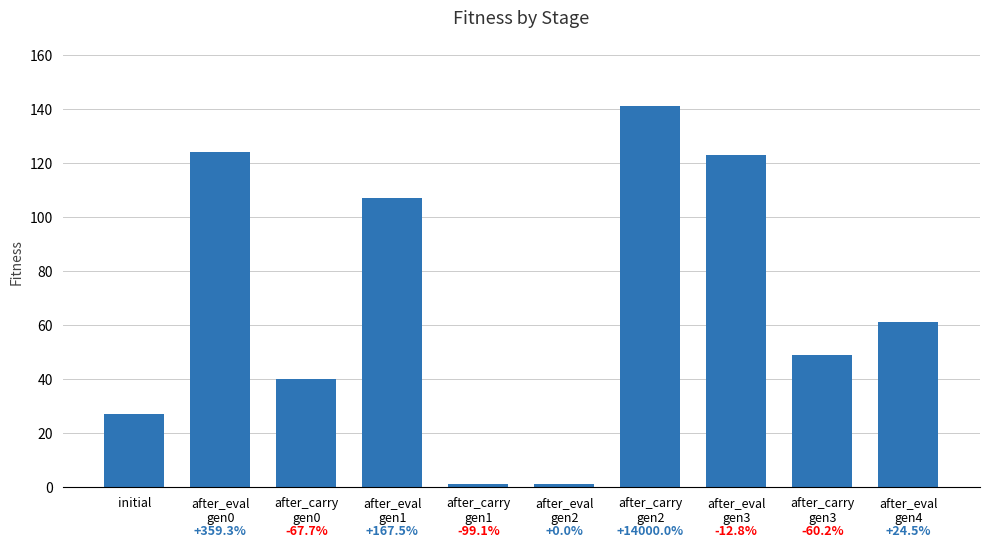

What is the change in value from after_eval
gen1 to after_carry
gen1?

-106